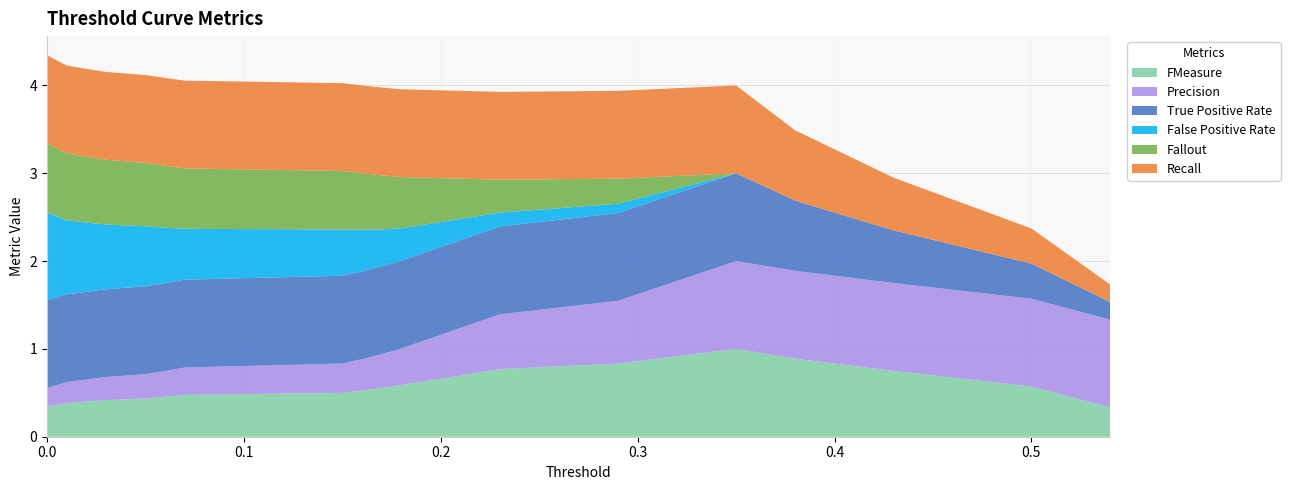

Reading left to right, list all the values displayed in this chart.

FMeasure: 0.0=0.3	0.01=0.4	0.02=0.4	0.03=0.4	0.05=0.4	0.06=0.5	0.07=0.5	0.15=0.5	0.16=0.5	0.17=0.6	0.18=0.6	0.23=0.8	0.29=0.8	0.35=1.0	0.38=0.9	0.43=0.8	0.5=0.6	0.54=0.3
Precision: 0.0=0.2	0.01=0.2	0.02=0.2	0.03=0.3	0.05=0.3	0.06=0.3	0.07=0.3	0.15=0.3	0.16=0.4	0.17=0.4	0.18=0.4	0.23=0.6	0.29=0.7	0.35=1.0	0.38=1.0	0.43=1.0	0.5=1.0	0.54=1.0
True Positive Rate: 0.0=1.0	0.01=1.0	0.02=1.0	0.03=1.0	0.05=1.0	0.06=1.0	0.07=1.0	0.15=1.0	0.16=1.0	0.17=1.0	0.18=1.0	0.23=1.0	0.29=1.0	0.35=1.0	0.38=0.8	0.43=0.6	0.5=0.4	0.54=0.2
False Positive Rate: 0.0=1.0	0.01=0.8	0.02=0.8	0.03=0.7	0.05=0.7	0.06=0.6	0.07=0.6	0.15=0.5	0.16=0.5	0.17=0.4	0.18=0.4	0.23=0.2	0.29=0.1	0.35=0.0	0.38=0.0	0.43=0.0	0.5=0.0	0.54=0.0
Fallout: 0.0=0.8	0.01=0.8	0.02=0.8	0.03=0.7	0.05=0.7	0.06=0.7	0.07=0.7	0.15=0.7	0.16=0.6	0.17=0.6	0.18=0.6	0.23=0.4	0.29=0.3	0.35=0.0	0.38=0.0	0.43=0.0	0.5=0.0	0.54=0.0
Recall: 0.0=1.0	0.01=1.0	0.02=1.0	0.03=1.0	0.05=1.0	0.06=1.0	0.07=1.0	0.15=1.0	0.16=1.0	0.17=1.0	0.18=1.0	0.23=1.0	0.29=1.0	0.35=1.0	0.38=0.8	0.43=0.6	0.5=0.4	0.54=0.2